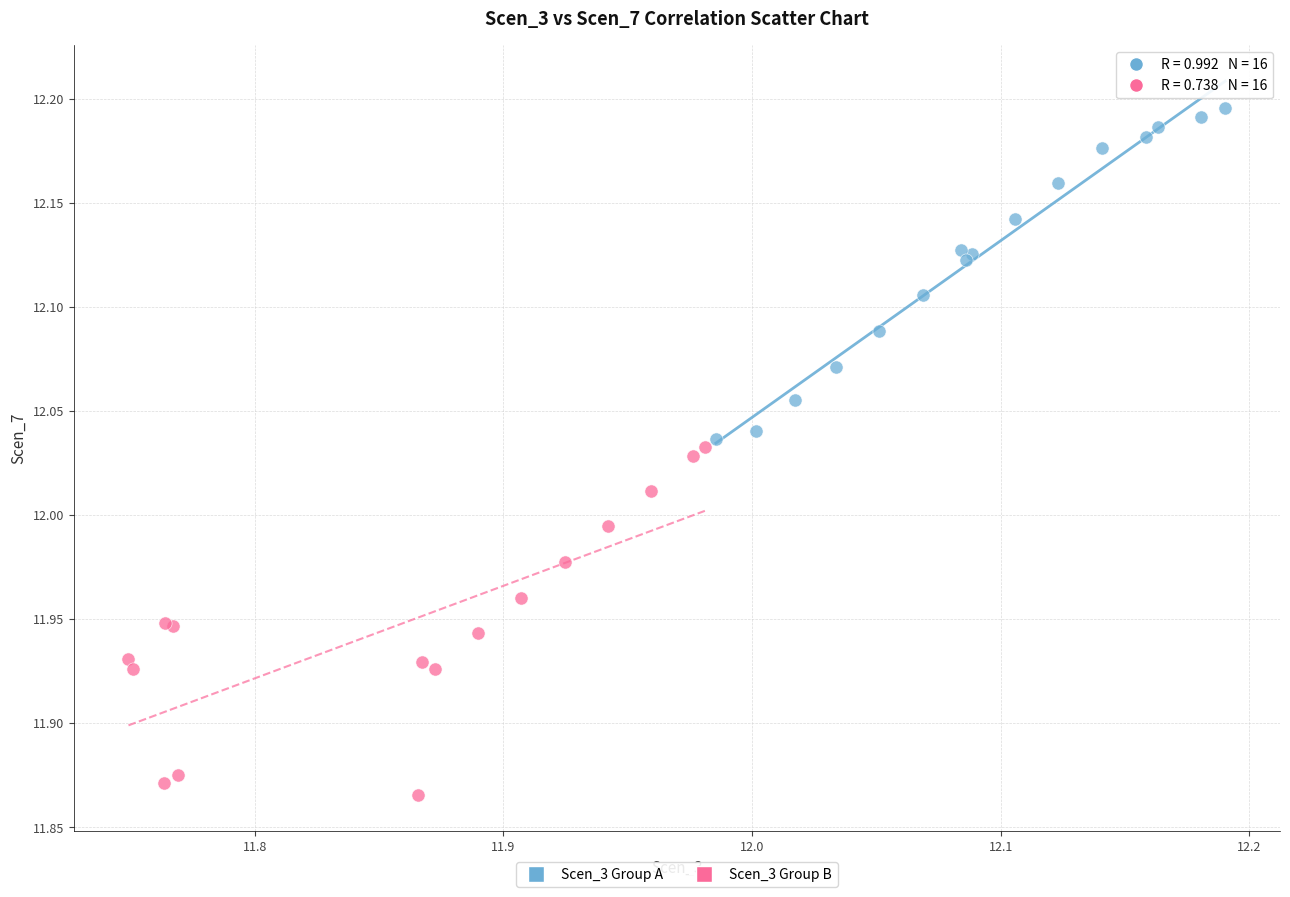

Which series has the largest Y range (max minus min)?

Scen_3 Group B